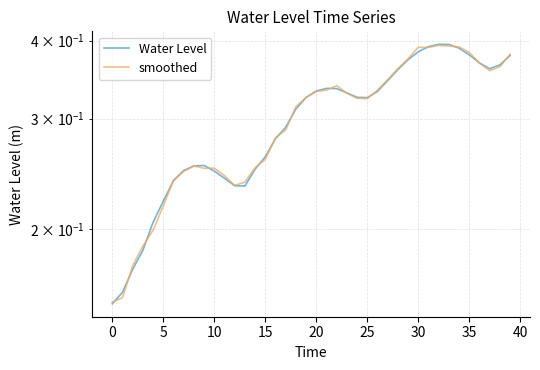

List the series in order of their peak value, highest first.

Water Level, smoothed